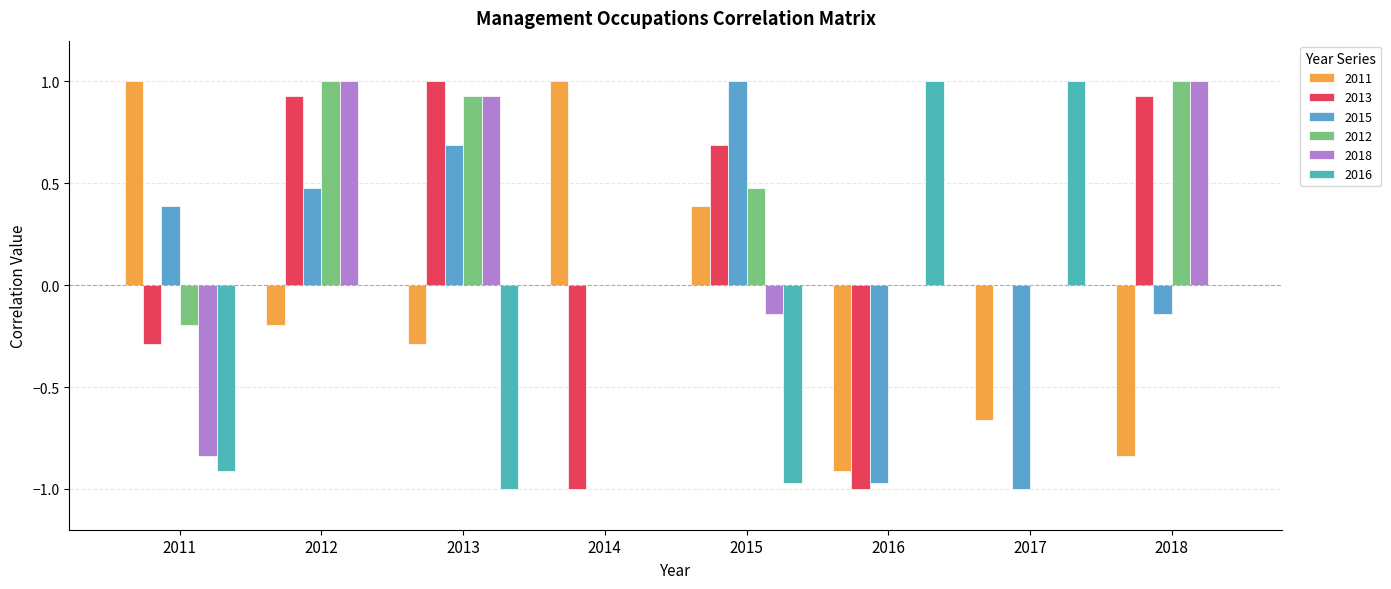

Rank the series at 2015 from highest to lowest value.

2015, 2013, 2012, 2011, 2018, 2016